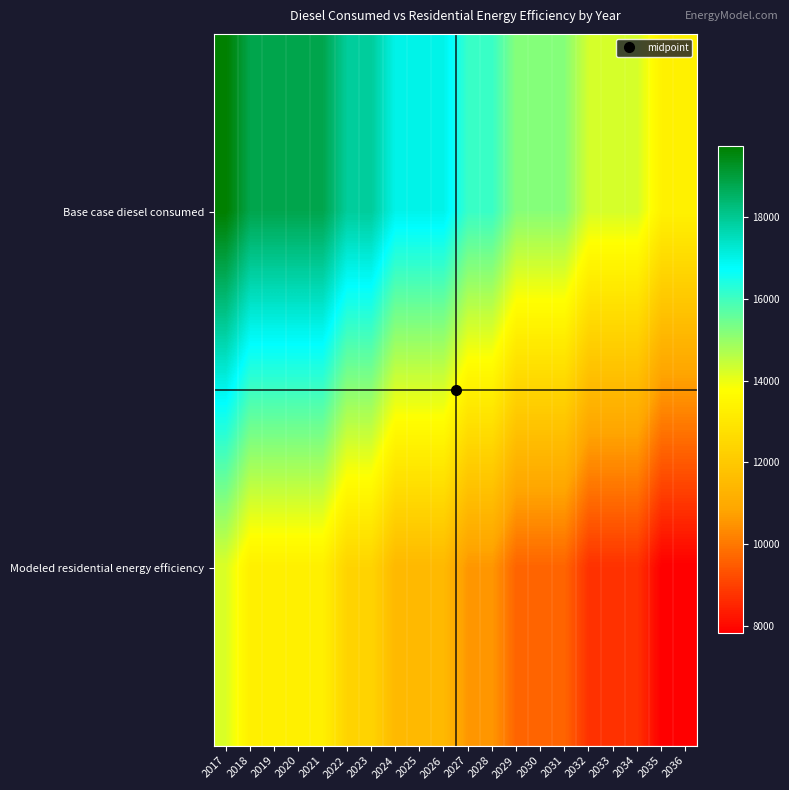

Reading left to right, transcribe all the data shown in this chart.

Base case diesel consumed: 2017=19741.0	2018=18829.7	2019=18829.7	2020=18829.7	2021=18829.7	2022=17918.4	2023=17918.4	2024=17007.1	2025=17007.1	2026=17007.1	2027=16095.8	2028=16095.8	2029=15184.4	2030=15184.4	2031=15184.4	2032=14273.1	2033=14273.1	2034=14273.1	2035=13361.8	2036=13361.8
Modeled residential energy efficiency: 2017=14200.5	2018=13289.1	2019=13289.1	2020=13289.1	2021=13289.1	2022=12377.8	2023=12377.8	2024=11466.5	2025=11466.5	2026=11466.5	2027=10555.2	2028=10555.2	2029=9643.9	2030=9643.9	2031=9643.9	2032=8732.6	2033=8732.6	2034=8732.6	2035=7821.3	2036=7821.3